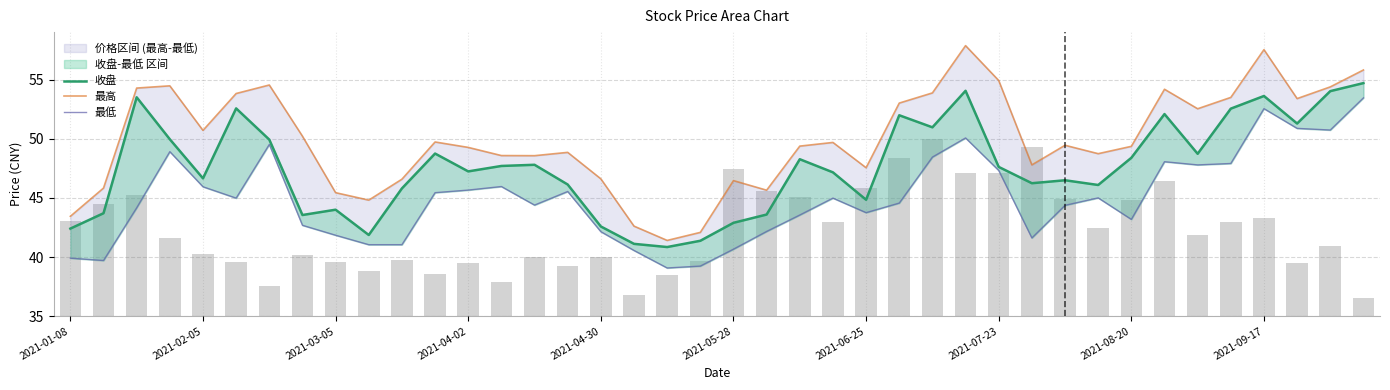

What is the difference between the maximum and minimum values in the 收盘 series?

13.9